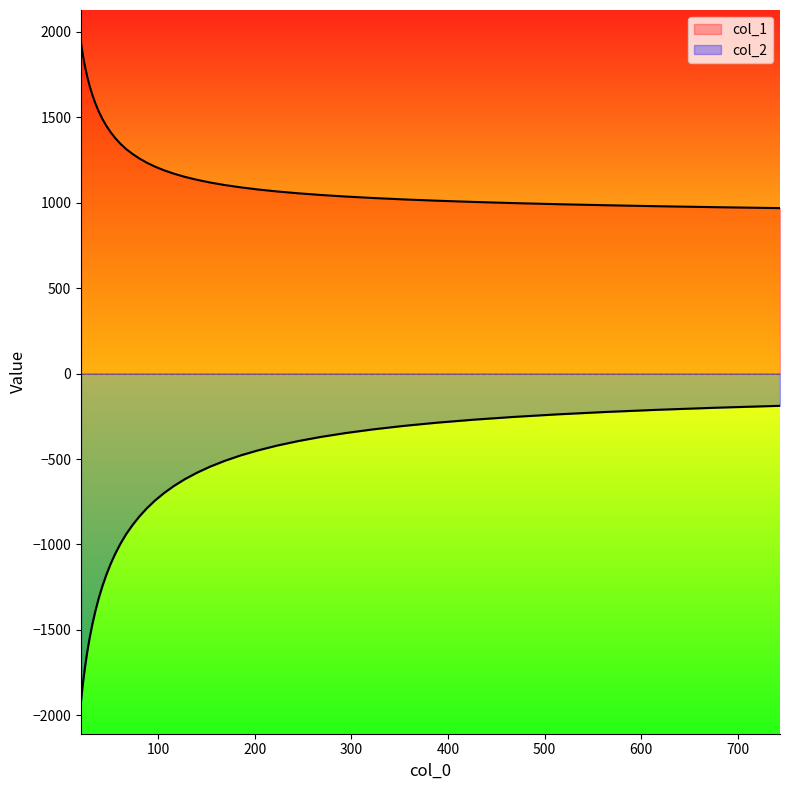

What is the value of the col_2 point at the 6th from the left?

-1464.8